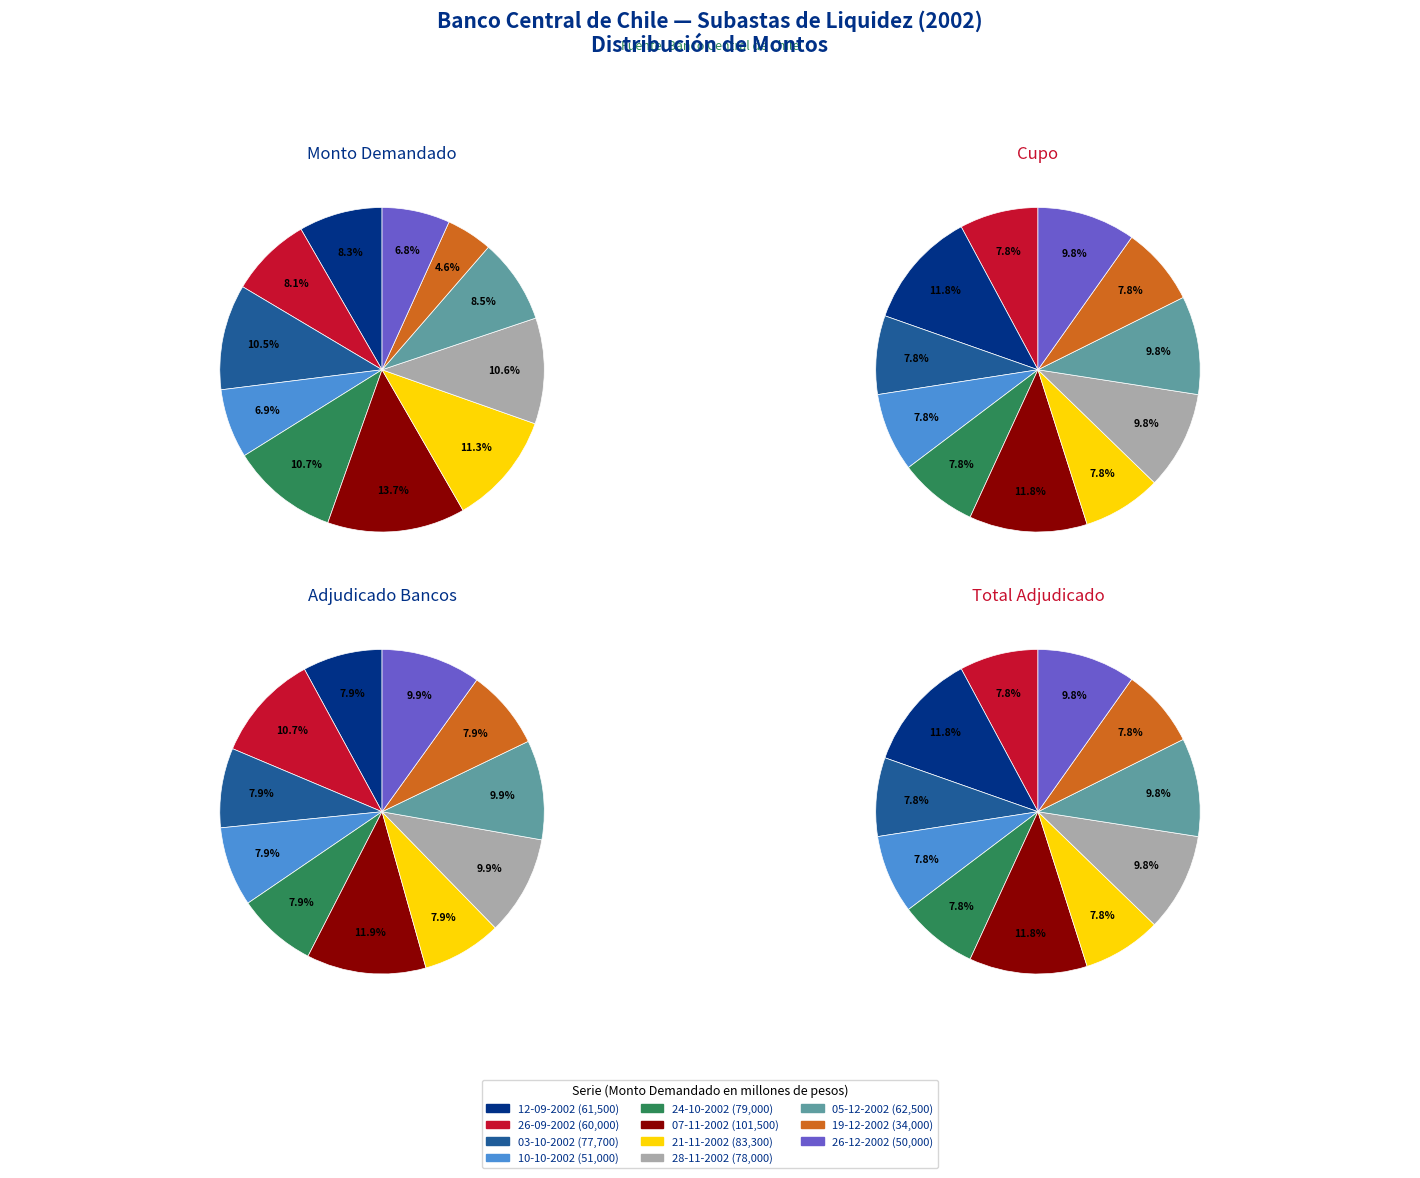

Is there a majority slice in this chart?

No